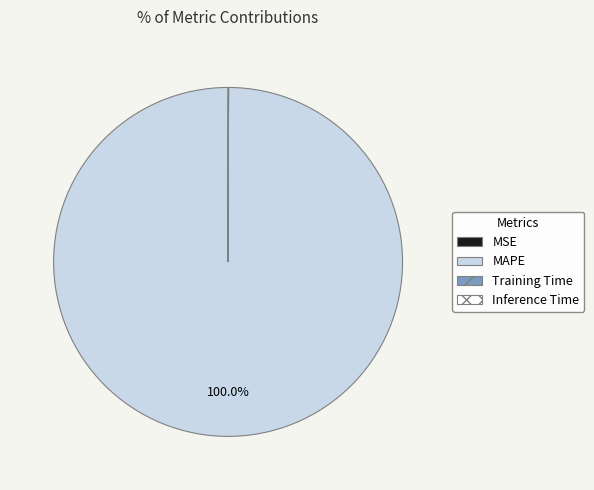

Which slice is the largest?

MAPE